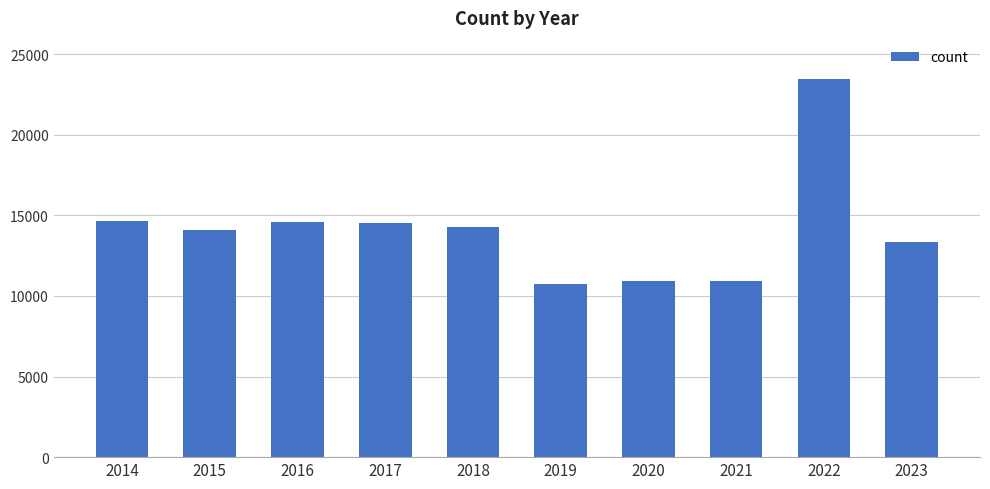

What is the value of the 1st bar from the left?

14670